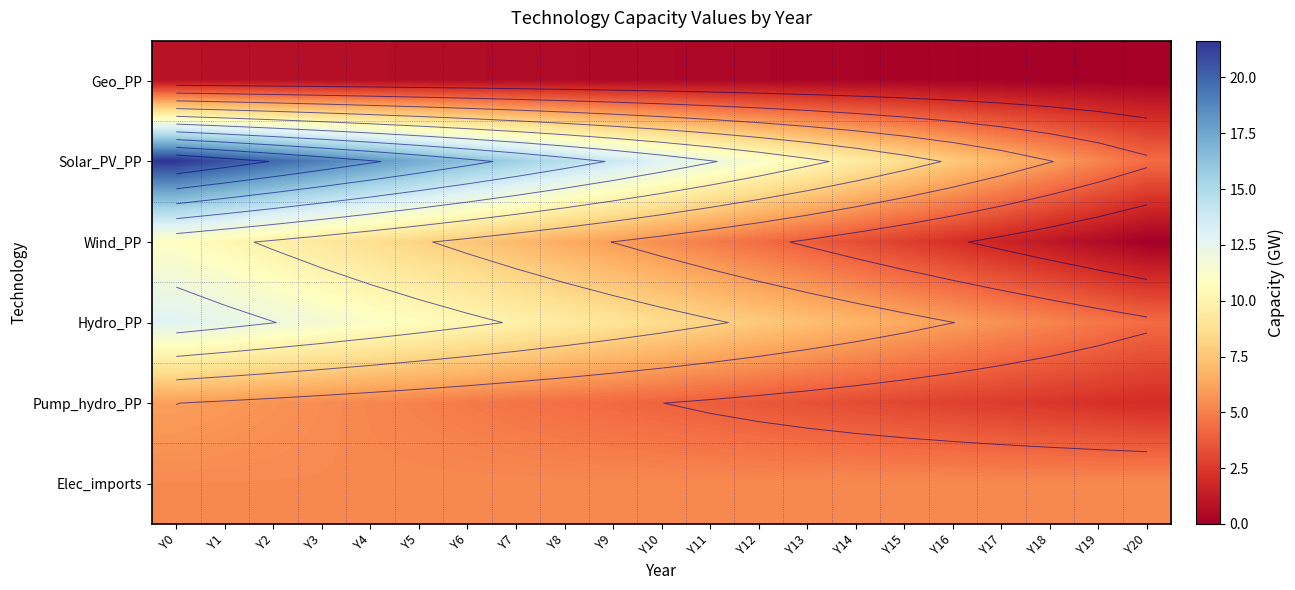

True or false: Pump_hydro_PP has a value of 4.4 at Y8.

True